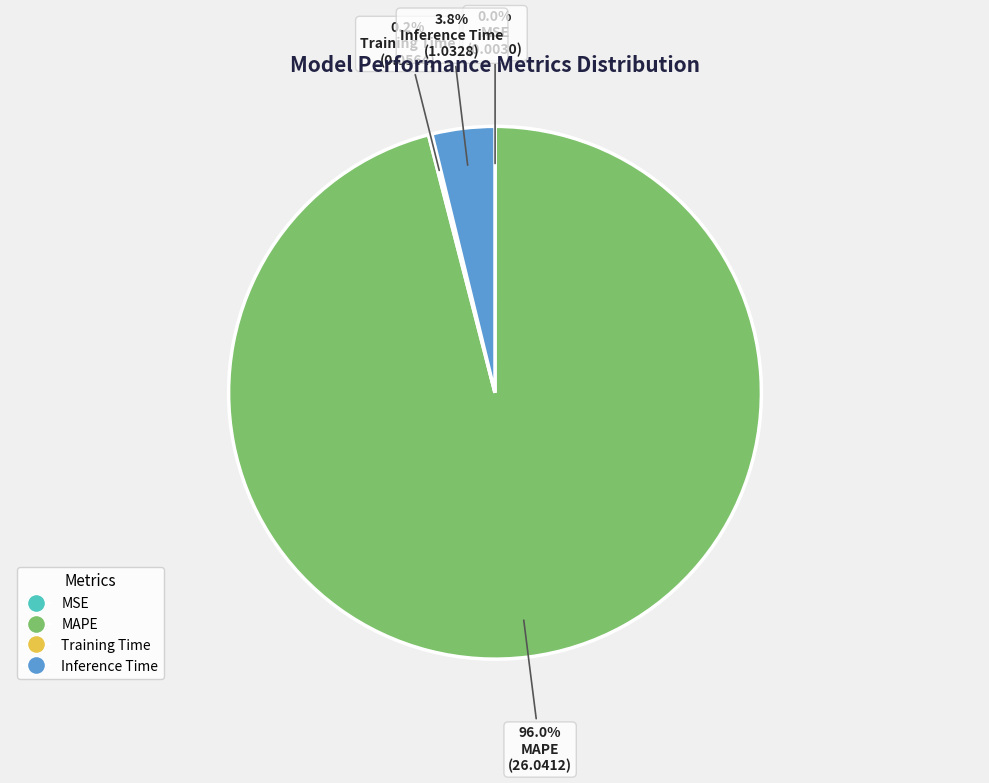

What is the largest slice in the pie chart?

MAPE